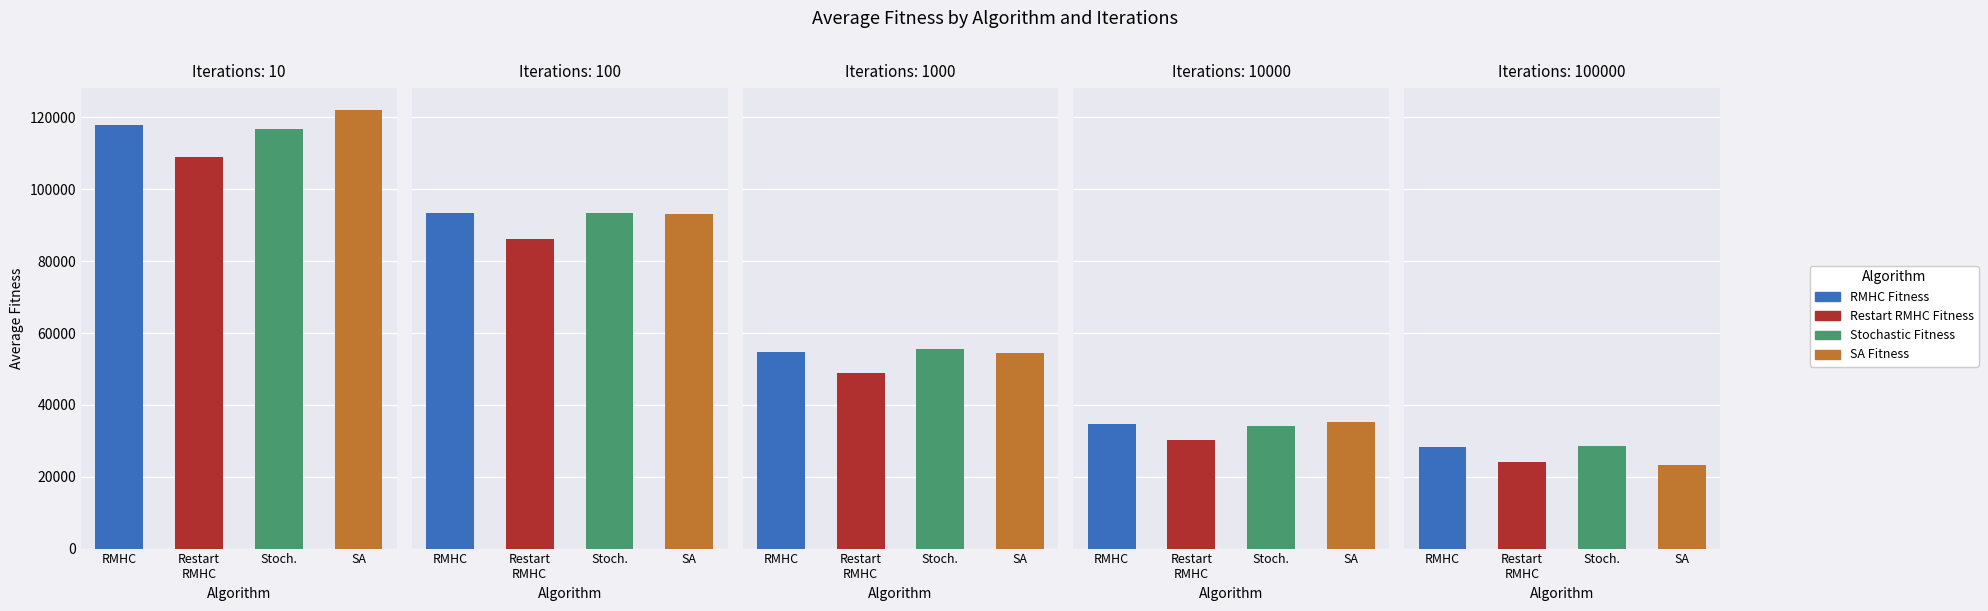

List the series in order of their peak value, lowest first.

Restart RMHC Fitness, Stochastic Fitness, RMHC Fitness, SA Fitness